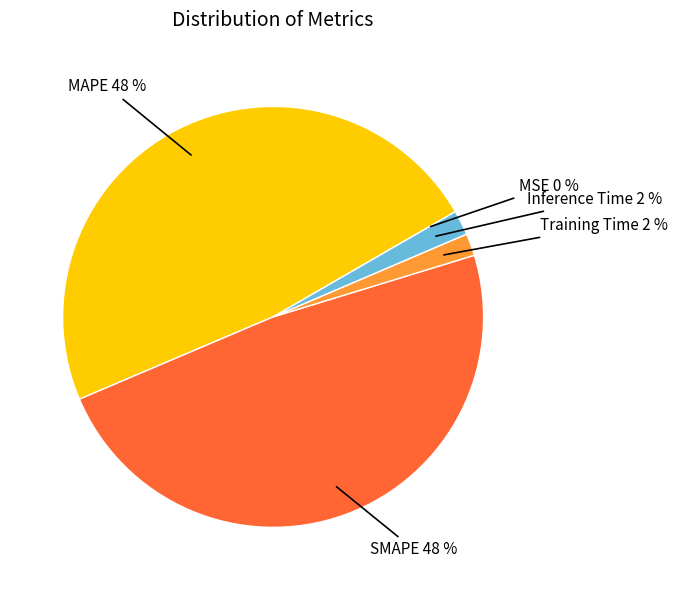

Between Training Time and MAPE, which is larger?

MAPE